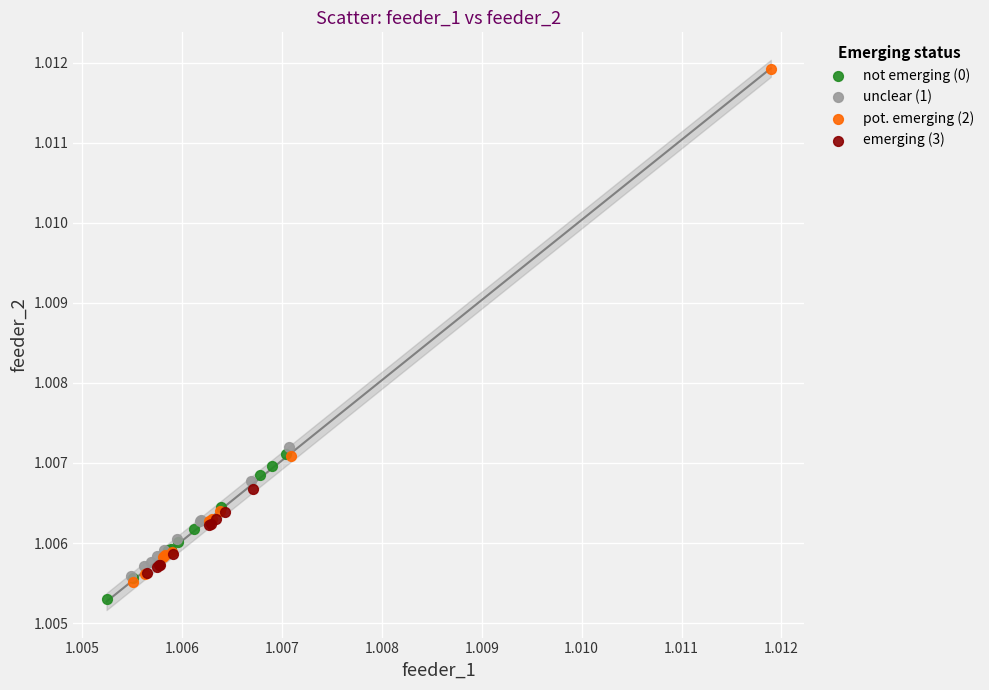

Which series reaches the maximum Y coordinate?

pot. emerging (2)